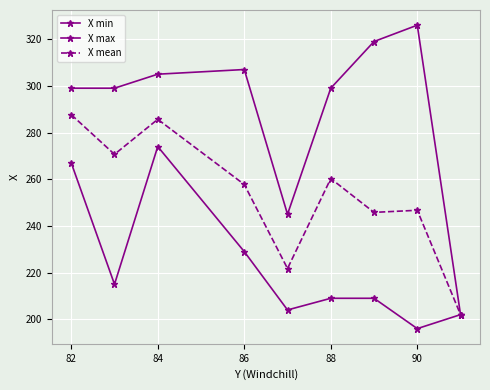

How many distinct data groups are displayed?

3